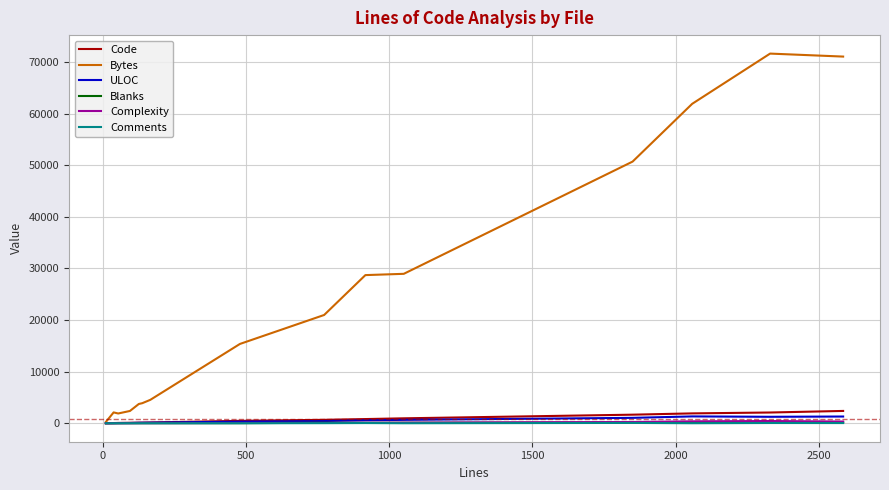

What is the greatest value displayed?

71633